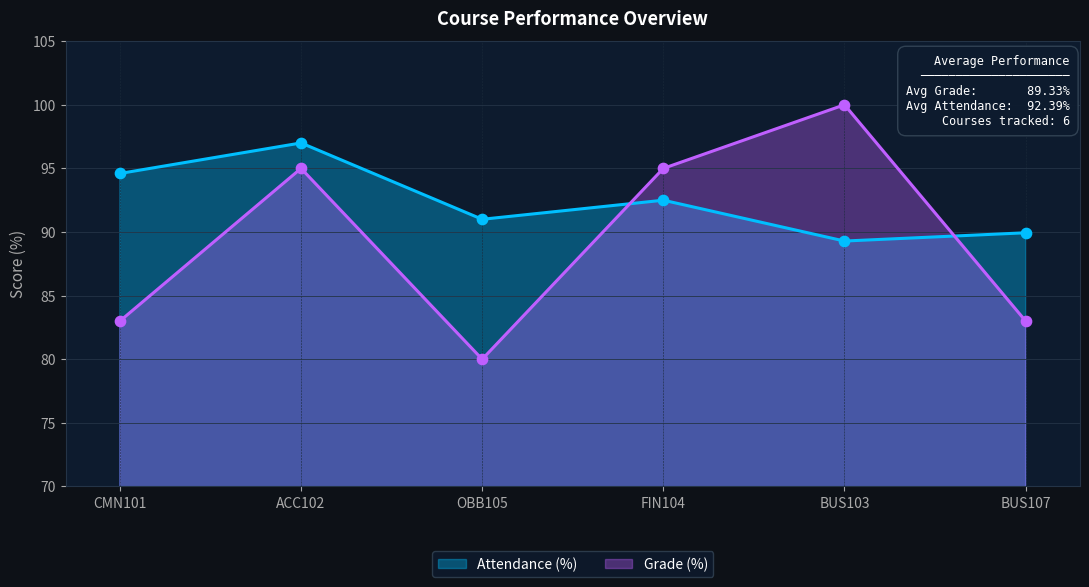

Which series contains the highest Y value?

Grade (%)